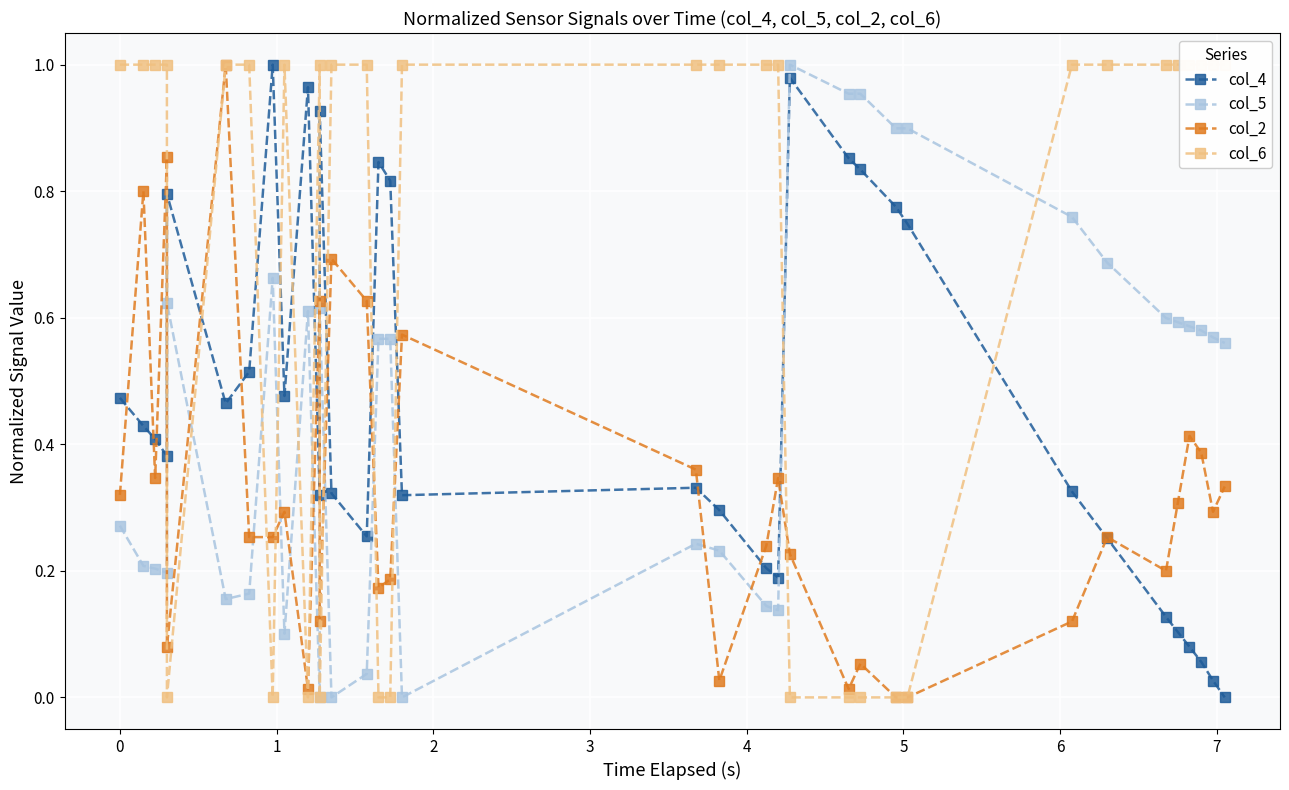

What is the difference between the maximum and minimum values in the col_5 series?

1.0